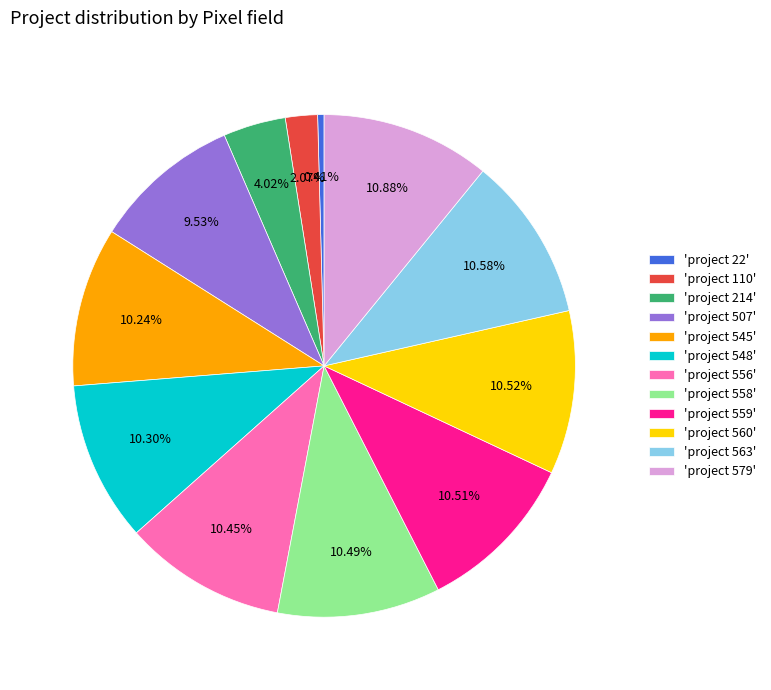

Is 'project 545' the majority of the pie?

No